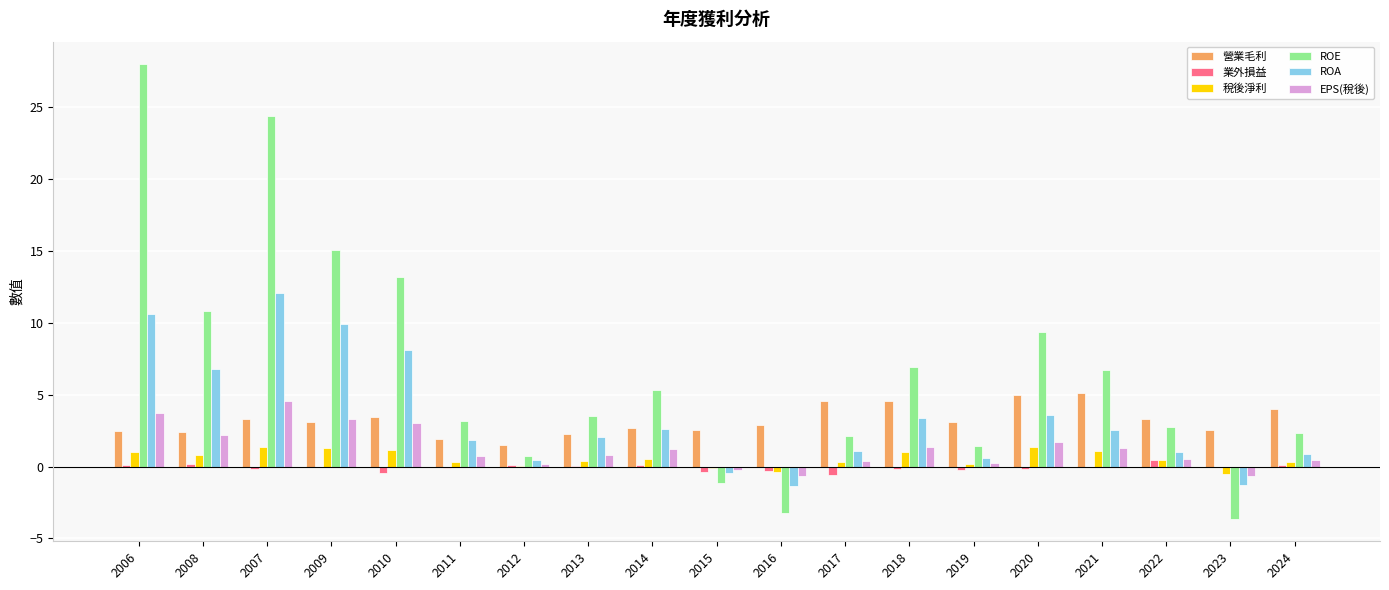

What is the spread (max minus min) of values at 2010?

13.6